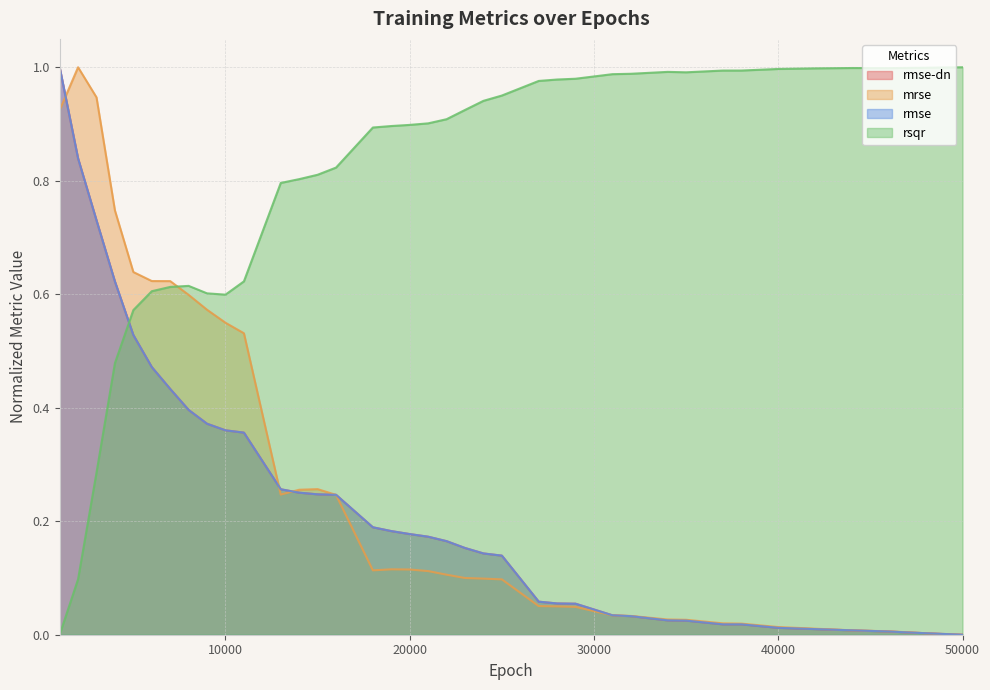

At how many categories does at least one series exceed 0?

40